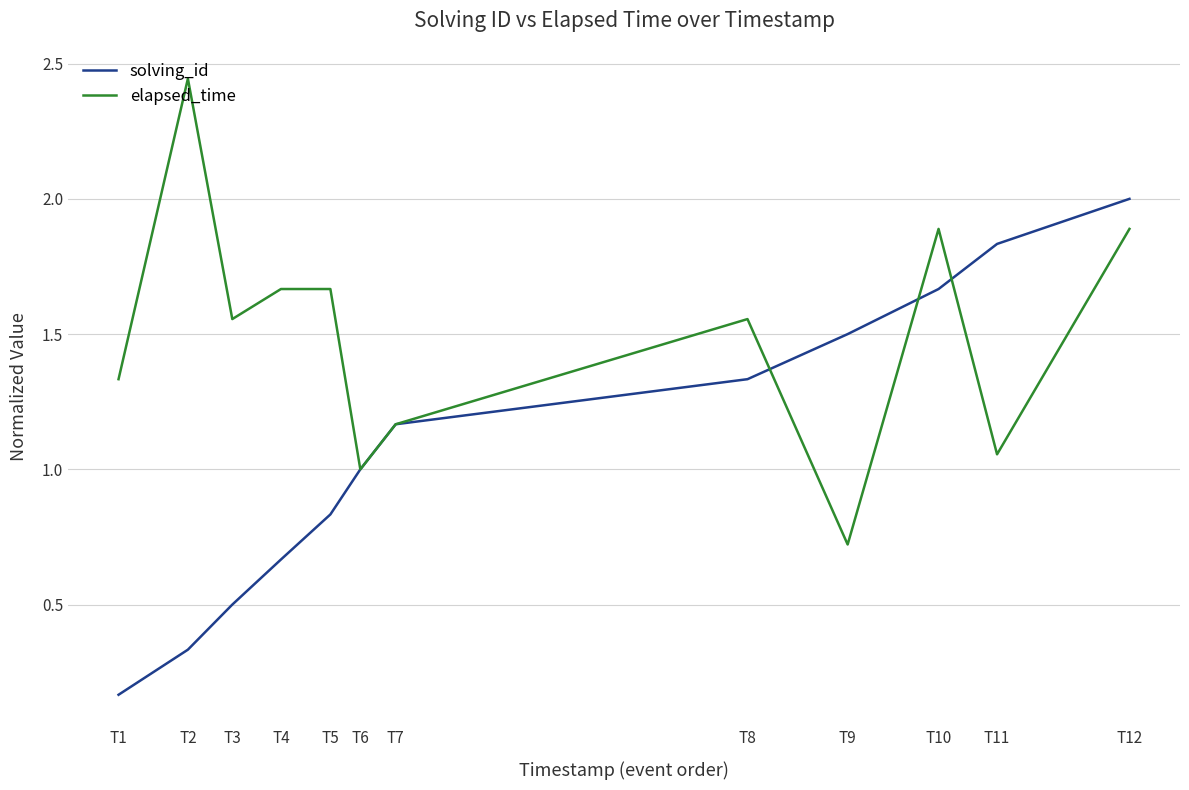

How many interior local valleys does the elapsed_time series have?

4